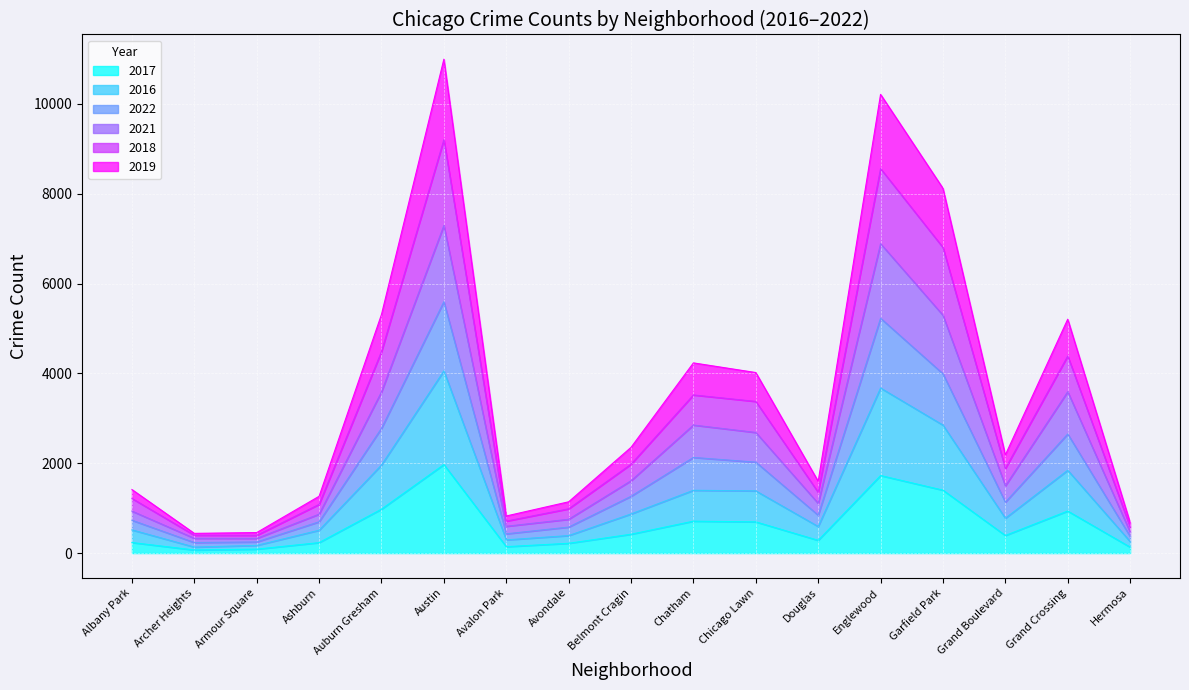

Which category has the highest value in the 2022 series?

Austin